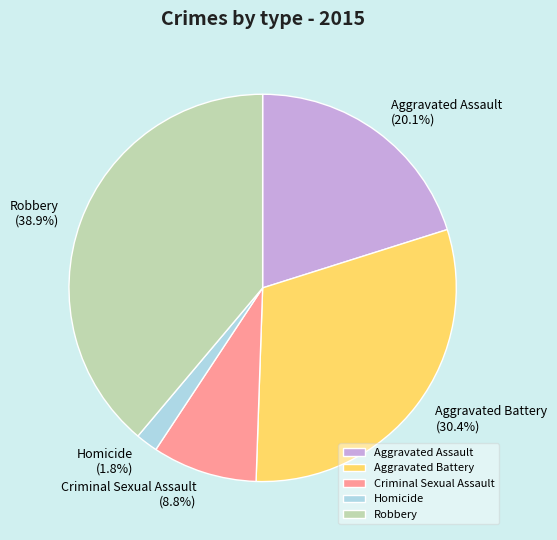

To the nearest percent, what is the difference between the largest and smallest slice percentages?

37%